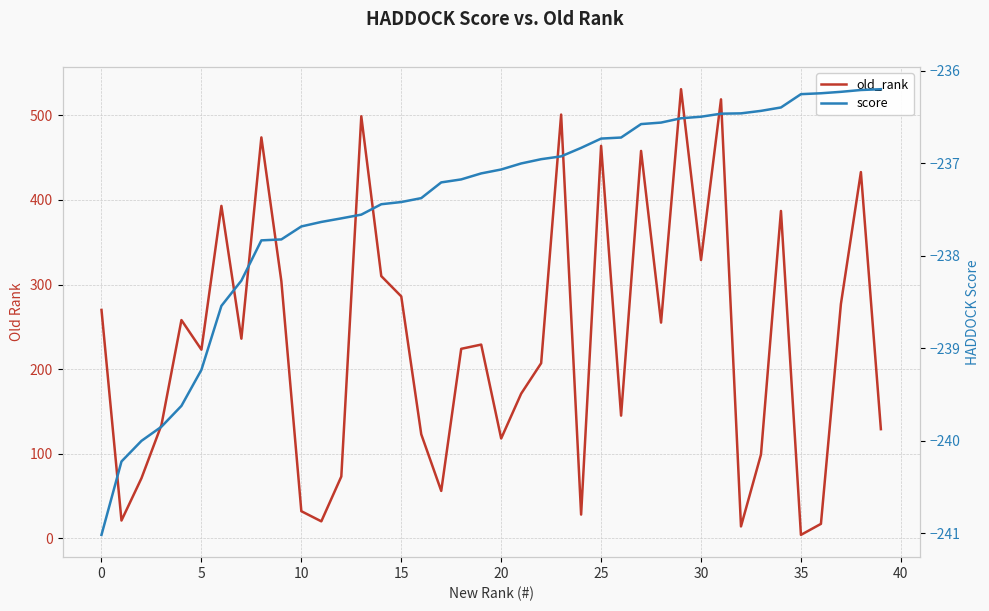

How many interior local peaks does the old_rank series have?

12